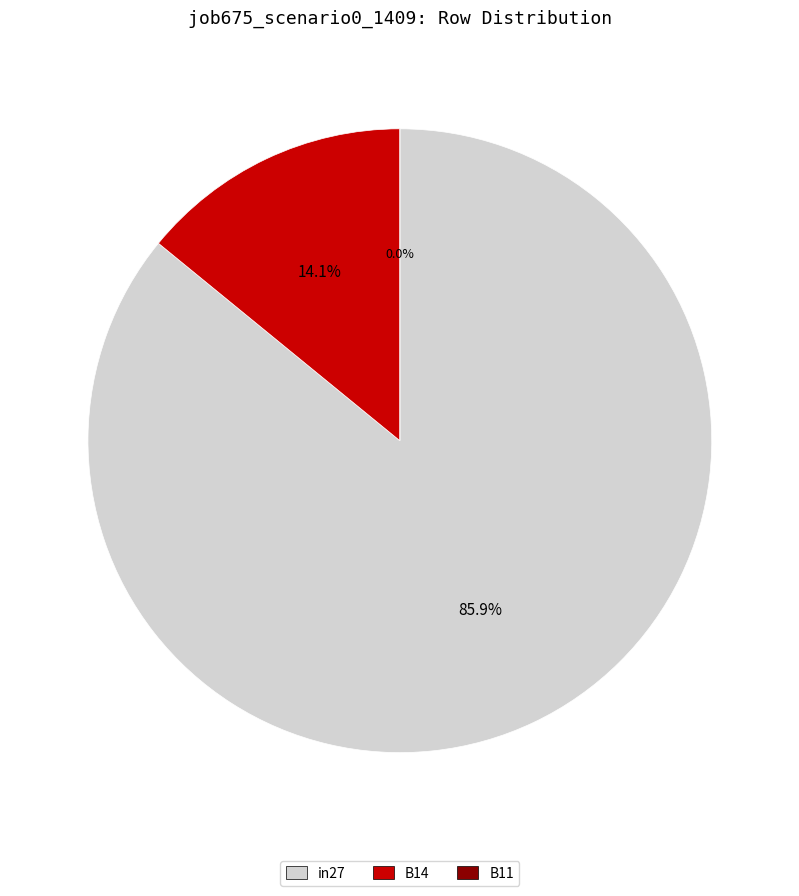

Count the number of slices in the pie.

3